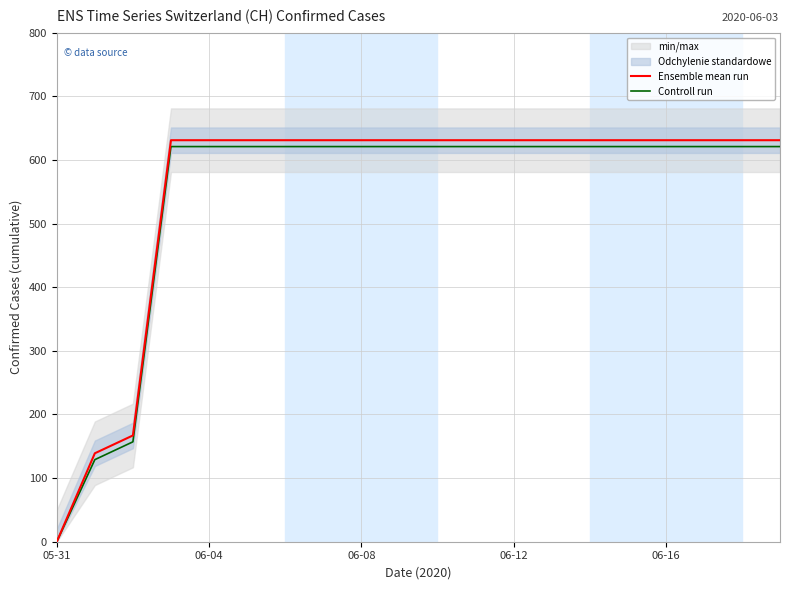

What is the difference between the highest and lowest values at 18?

10